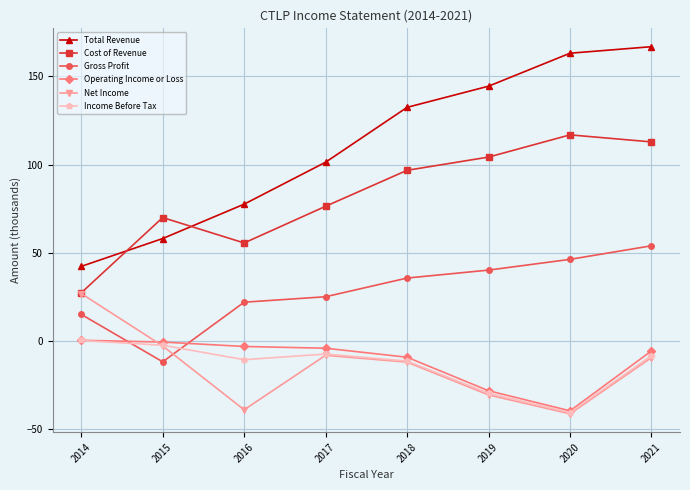

At which label does Net Income reach its minimum?

2020